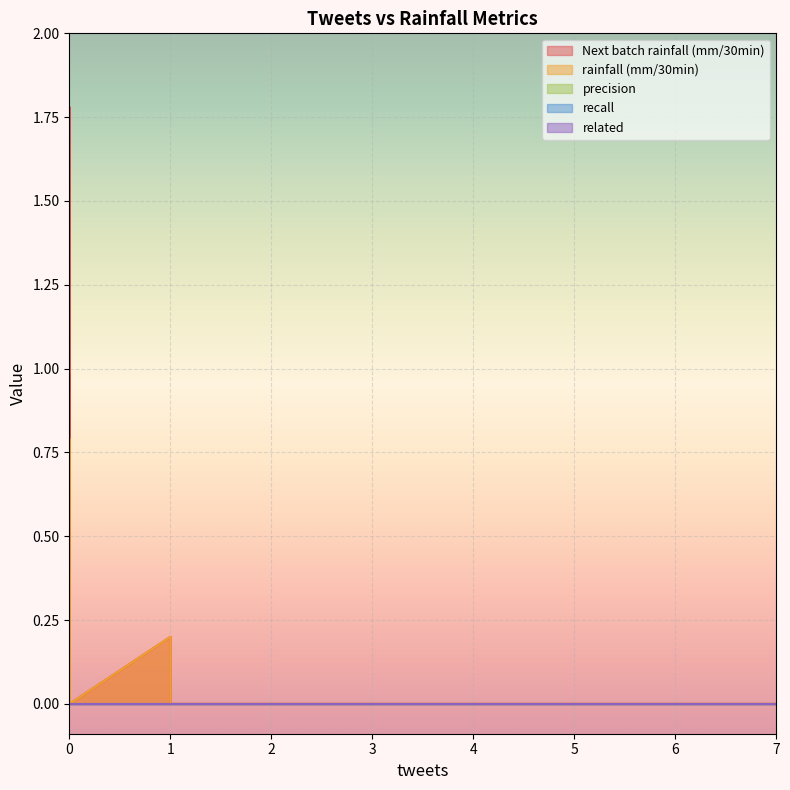

List the series in order of their peak value, highest first.

Next batch rainfall (mm/30min), rainfall (mm/30min), precision, recall, related